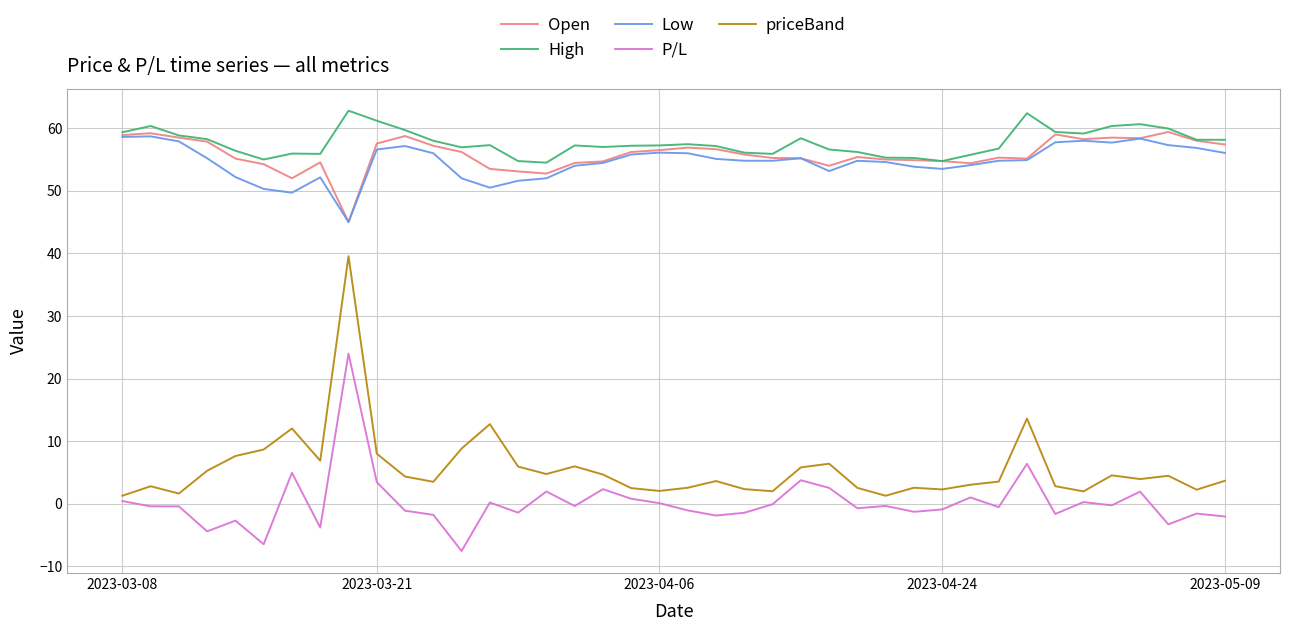

Which series has the widest spread of values?

priceBand